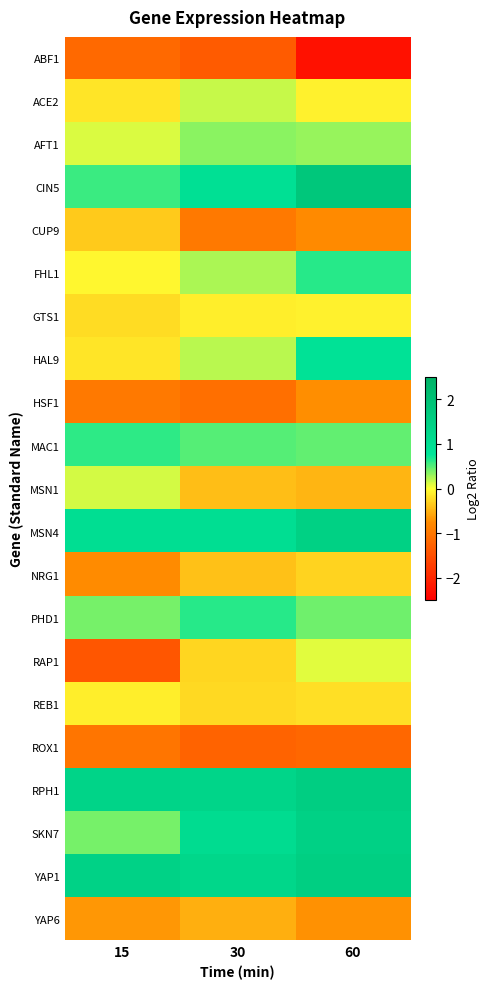

At which category does the chart reach its peak across all series?

60